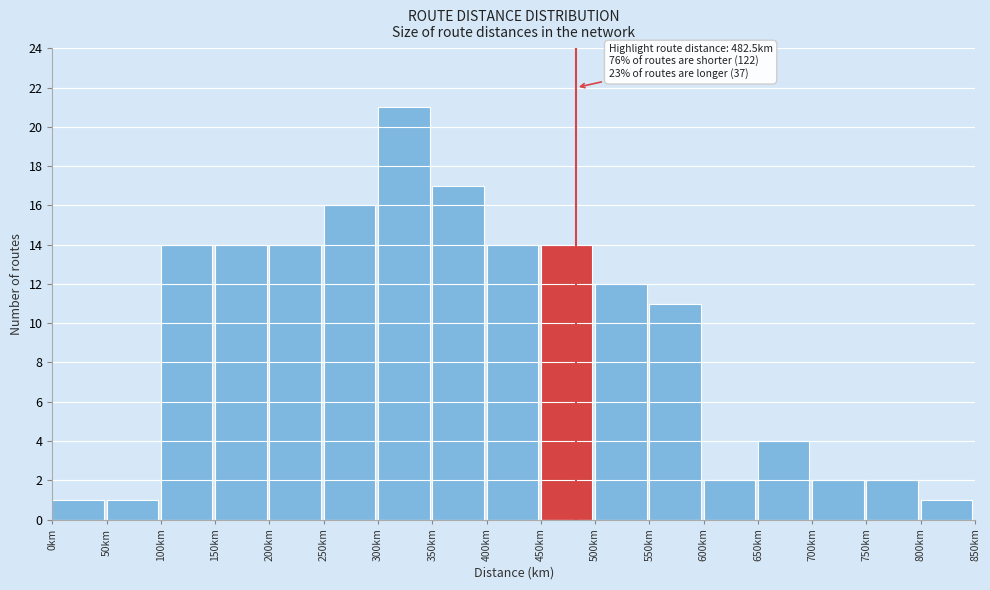

Which range on the x-axis has the tallest bar?

300 to 350